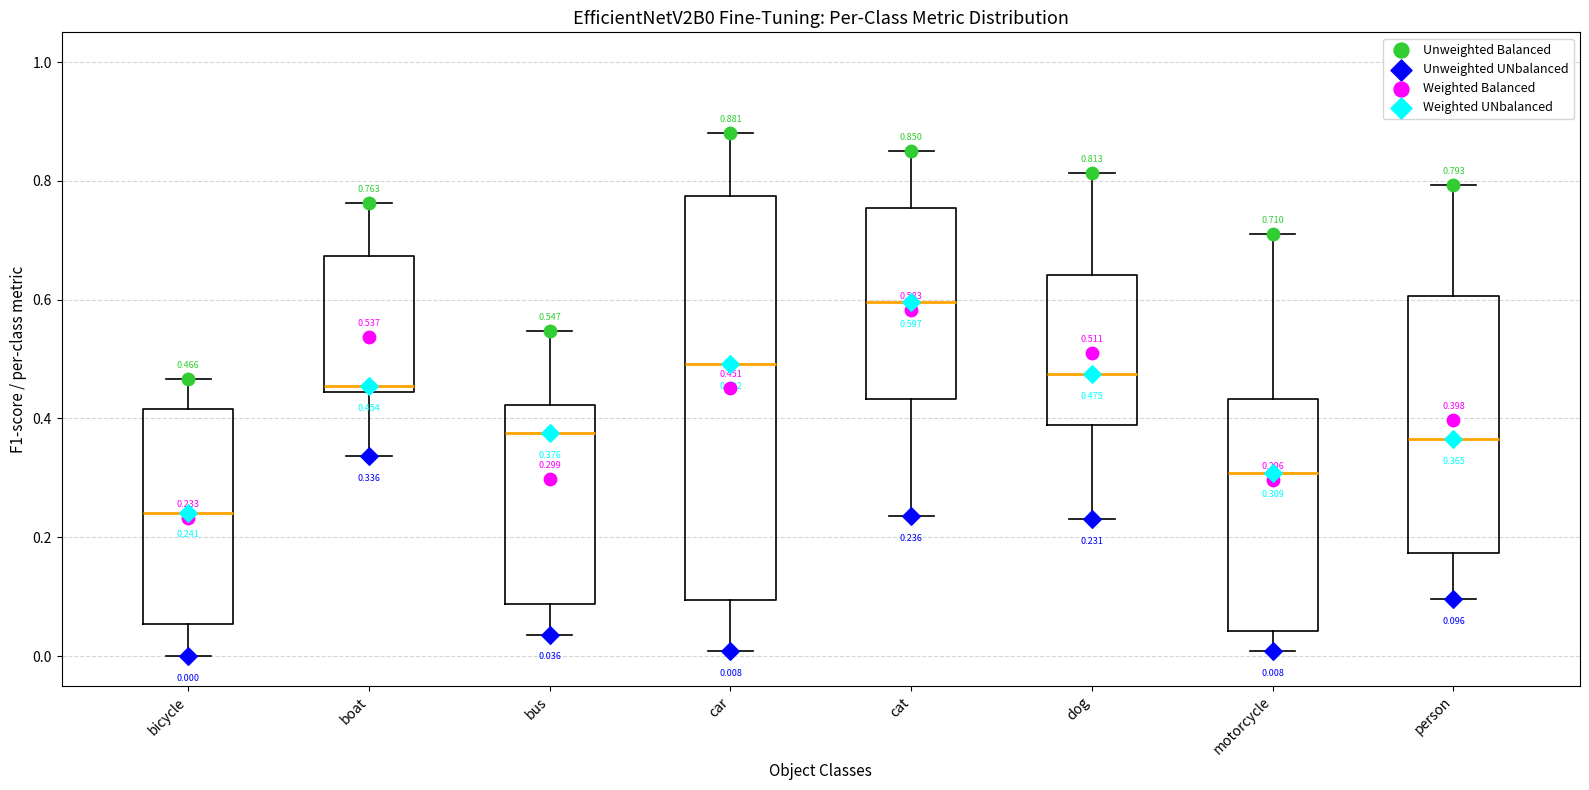

Which box is the tallest, from its lower edge to its upper edge?

car